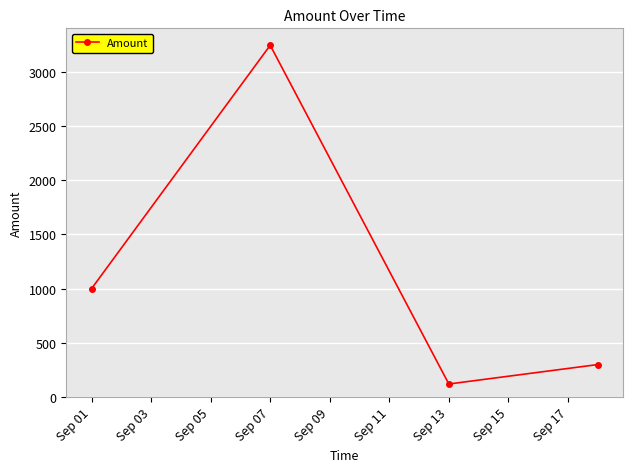

How many interior local peaks (higher than both neighbors) does the data have?

1